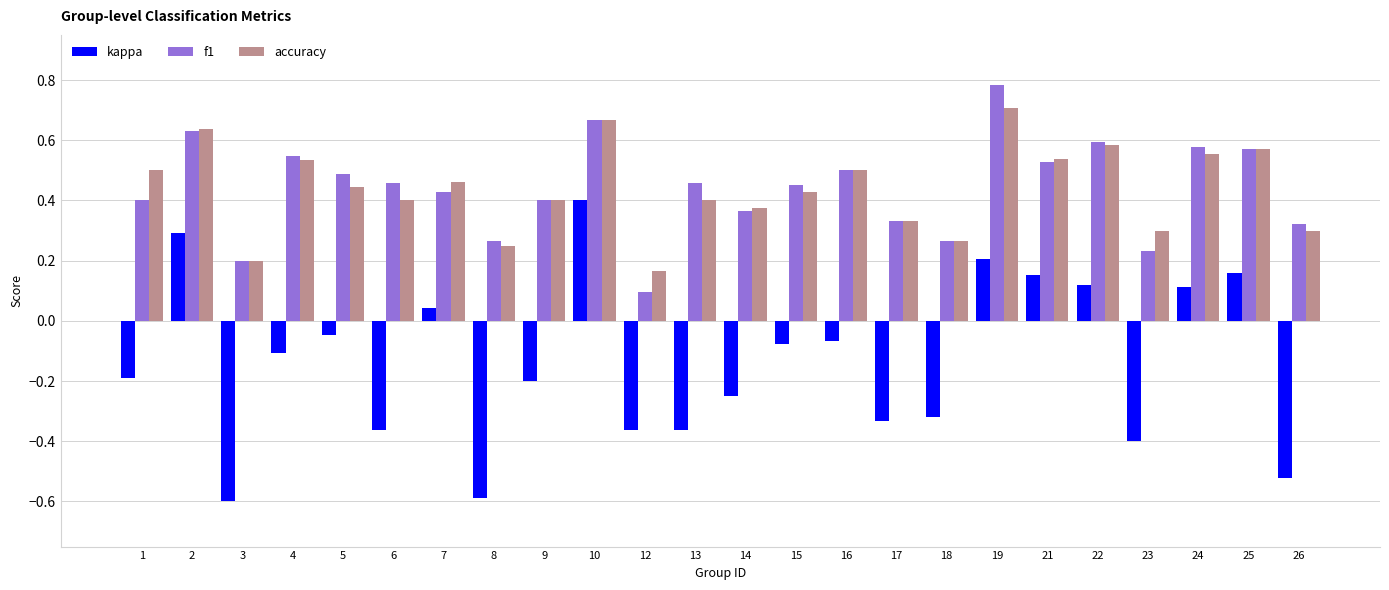

List the series in order of their peak value, highest first.

f1, accuracy, kappa